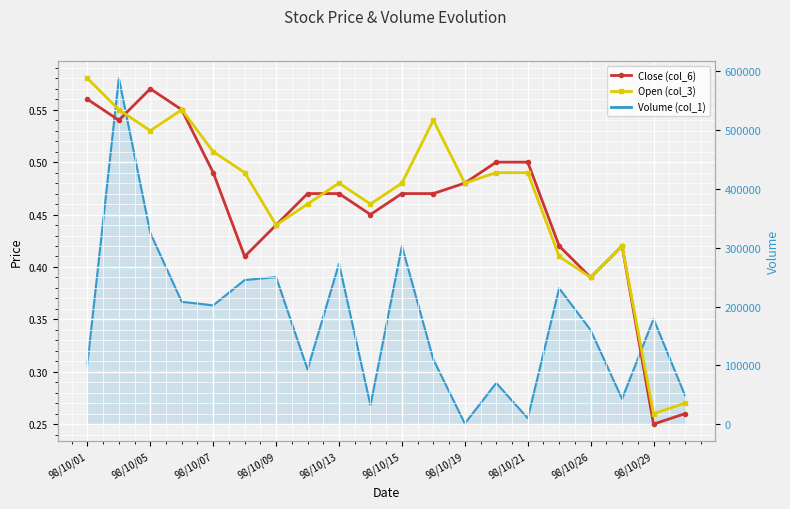

What is the sum of the Close (col_6) values at 98/10/01 and 98/10/15?

1.0